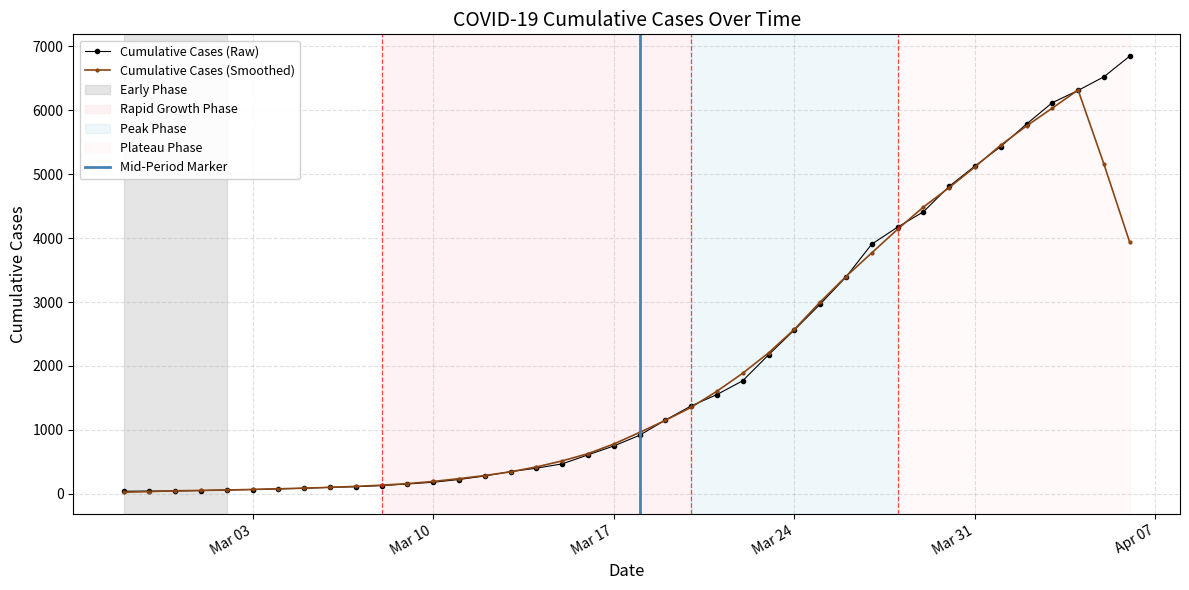

What is the highest value of the Cumulative Cases (Smoothed) series?

6314.2